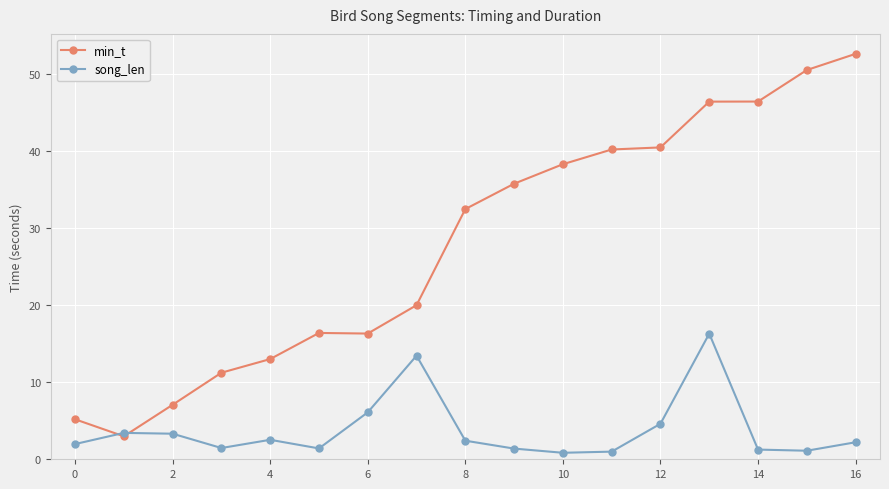

What is the difference between the maximum and minimum values in the min_t series?

49.6